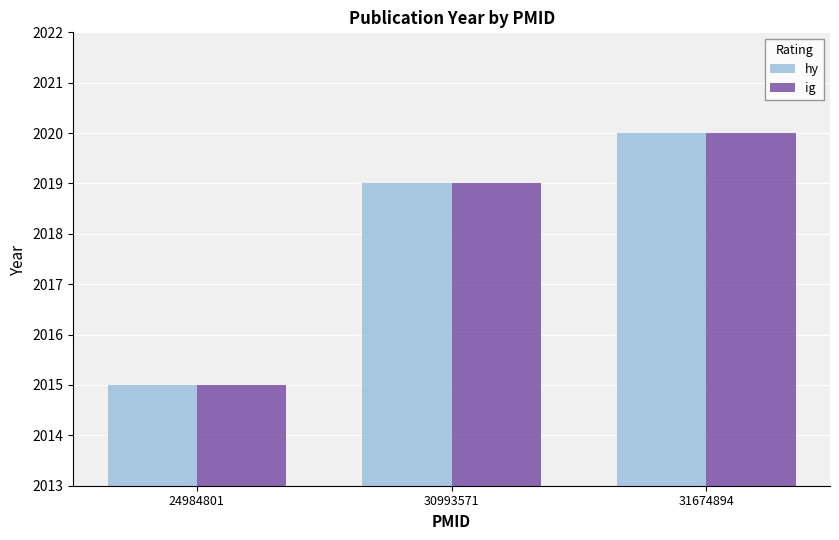

At which label does ig reach its peak?

31674894